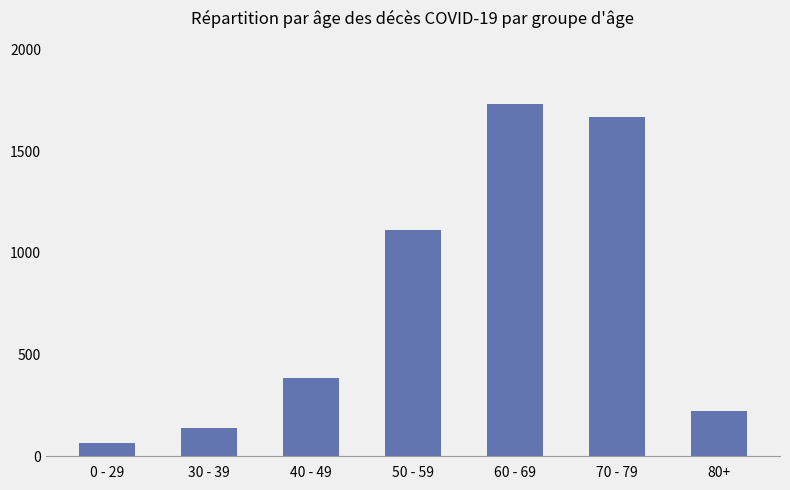

How many values are below 385?

3